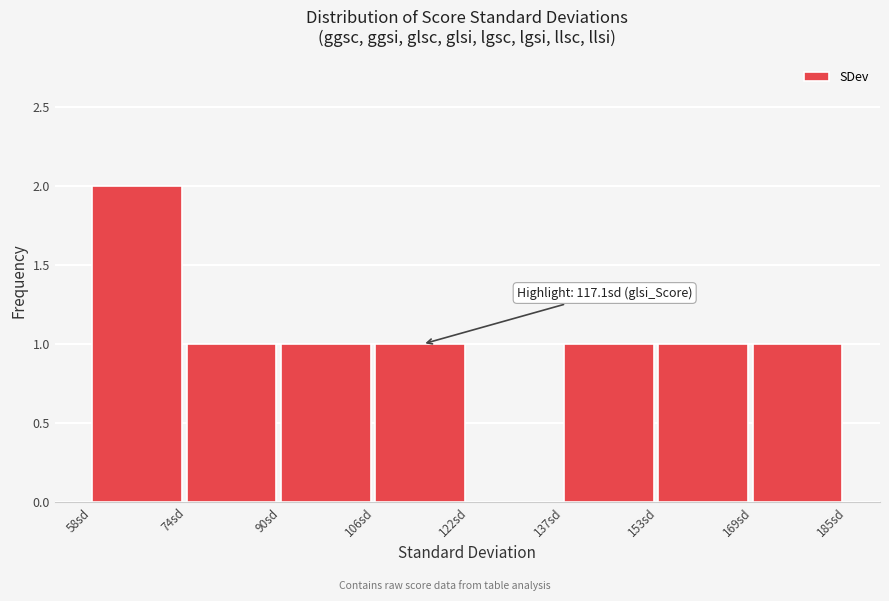

Which range on the x-axis has the tallest bar?

58.8 to 74.6